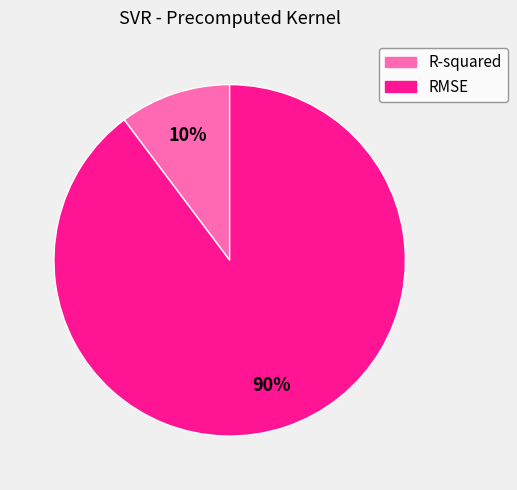

To the nearest percent, what is the average slice percentage?

50%